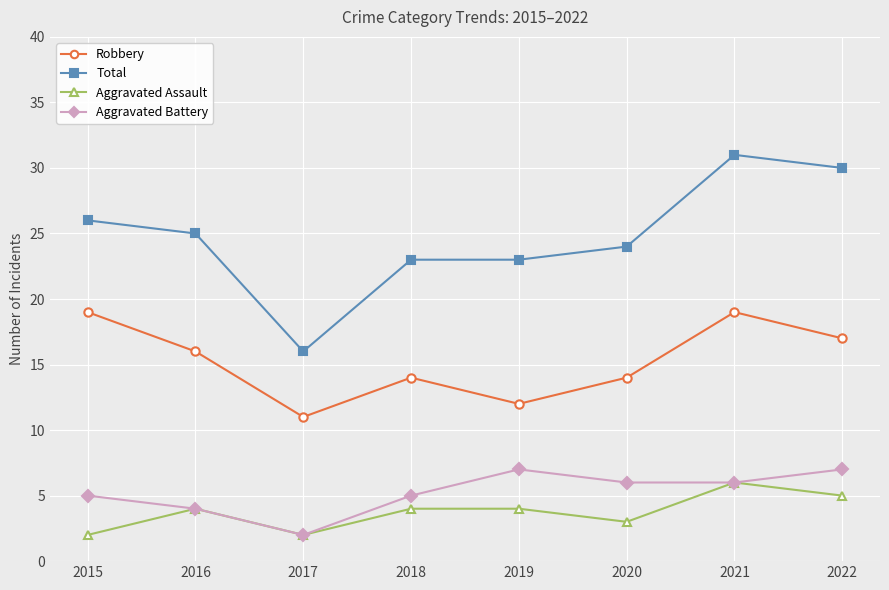

What is the lowest value of the Robbery series?

11